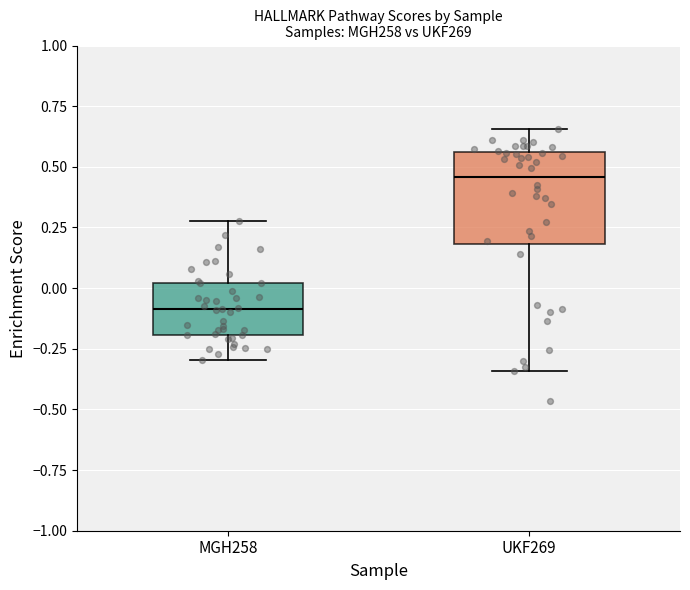

Where does the median line of the box for UKF269 sit on the y-axis? The values are not printed on the chart, so give them approximately, as read against the axis.

0.45